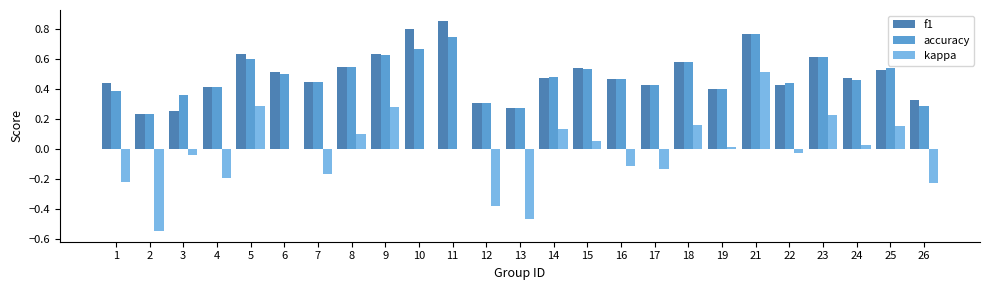

Which series has the widest spread of values?

kappa